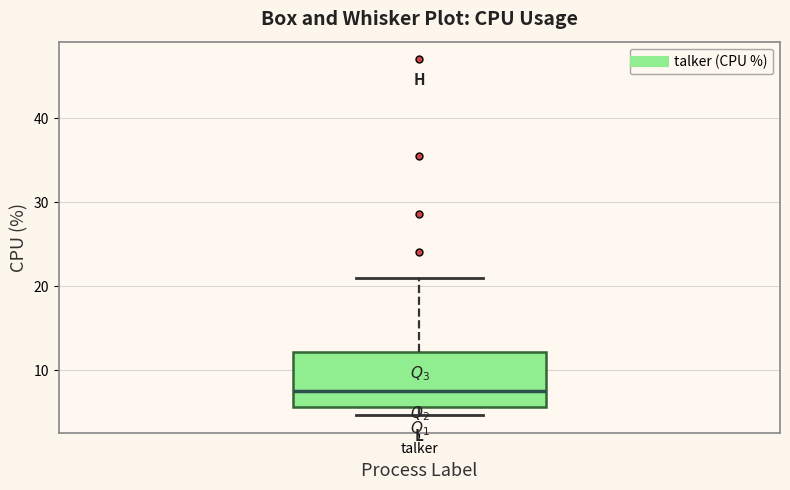

Where is the upper edge of the box for talker on the y-axis? The values are not printed on the chart, so give them approximately, as read against the axis.

12